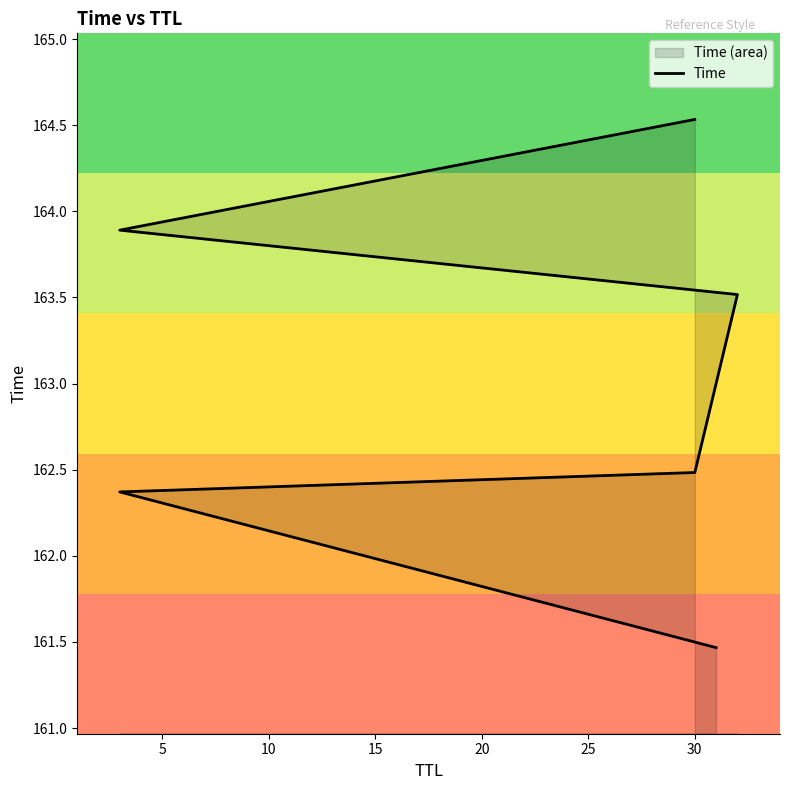

What is the change in value from 15 to 25?

+1.0